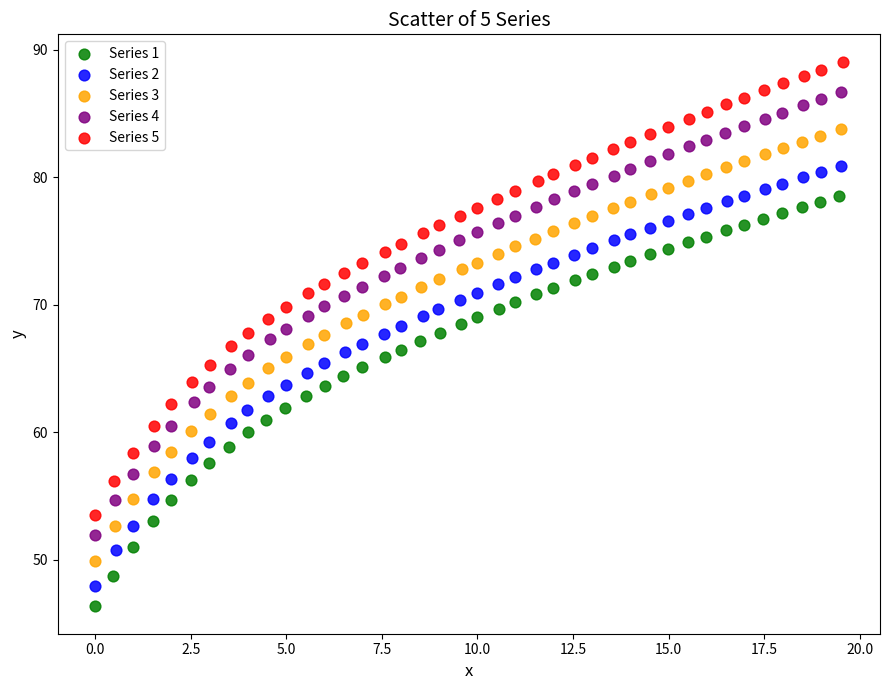

Which series contains the highest Y value?

Series 5